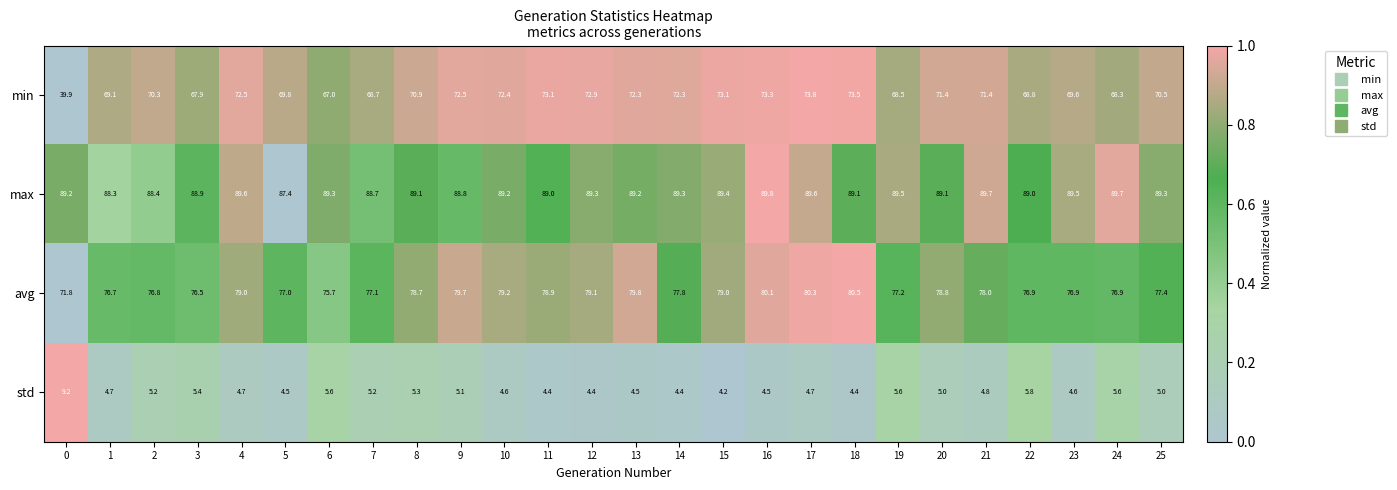

What is the difference between the maximum and second lowest values in the avg series?

4.8